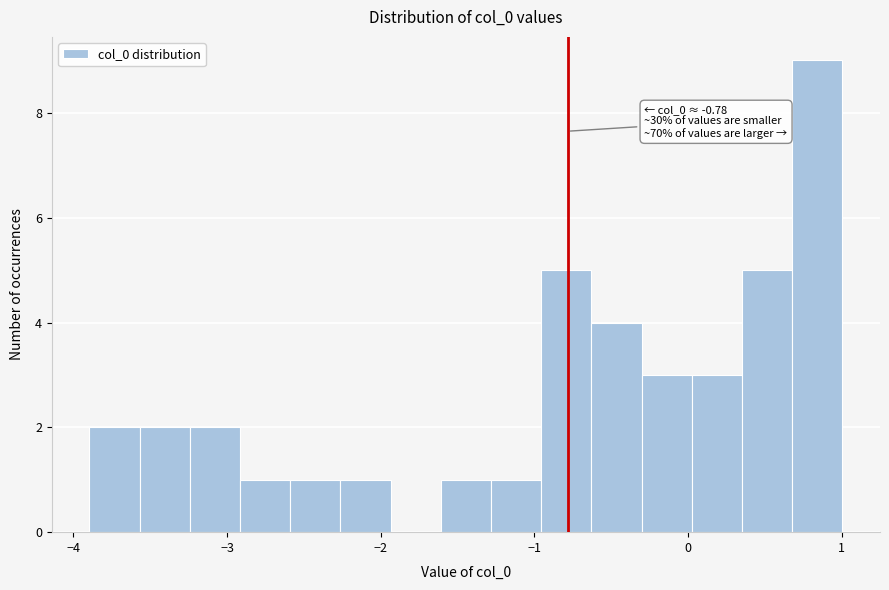

Read against the x-axis, roughly where is the centre of the tallest bar?

0.8